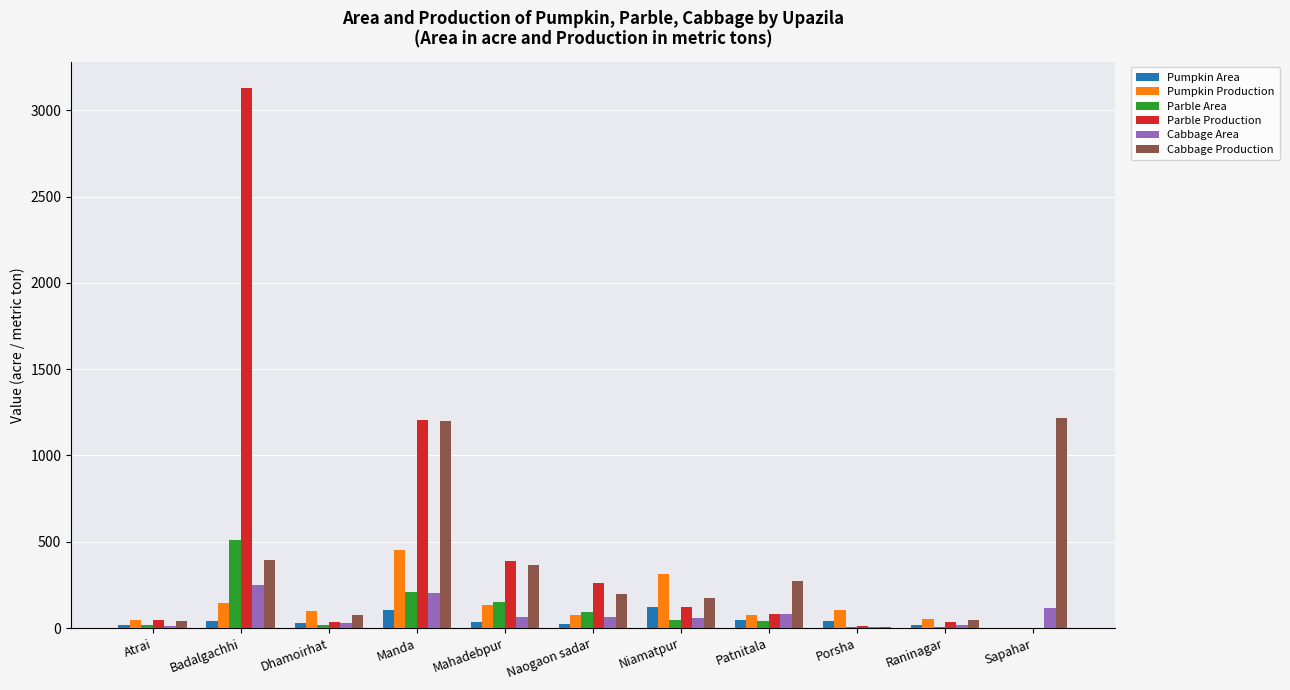

Is it true that Parble Production equals 0 at Sapahar?

True